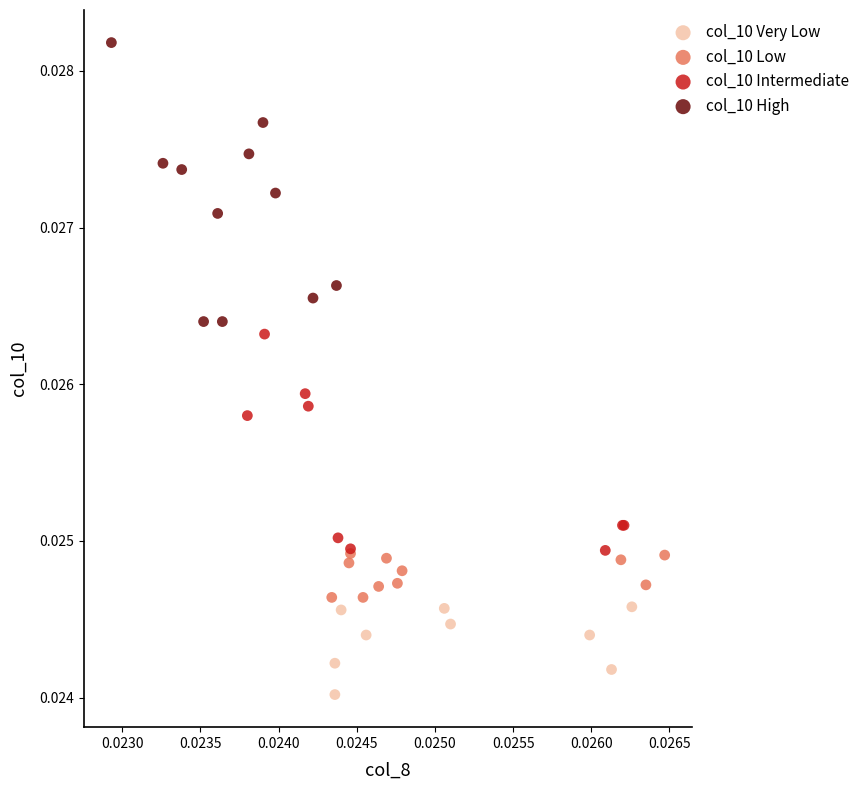

Which series contains the lowest Y value?

col_10 Very Low